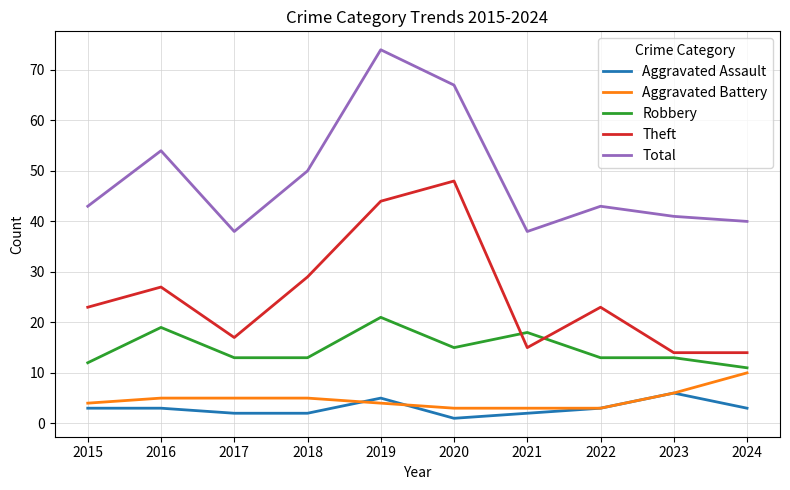

What are all the series names shown in the legend?

Aggravated Assault, Aggravated Battery, Robbery, Theft, Total